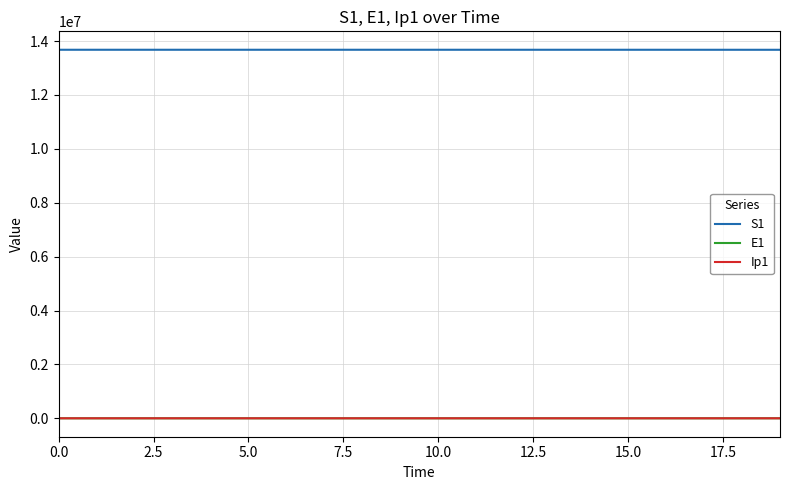

Which series has the largest total across all categories?

S1